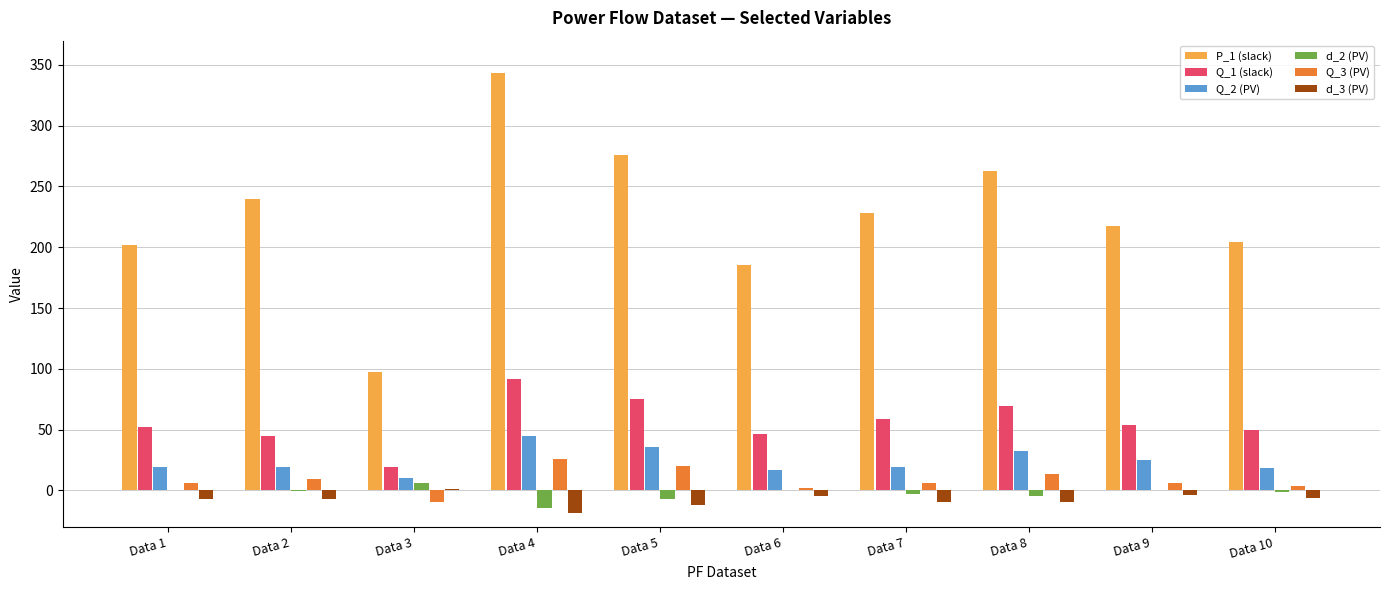

At which label is Q_2 (PV) closest to 27?

Data 9